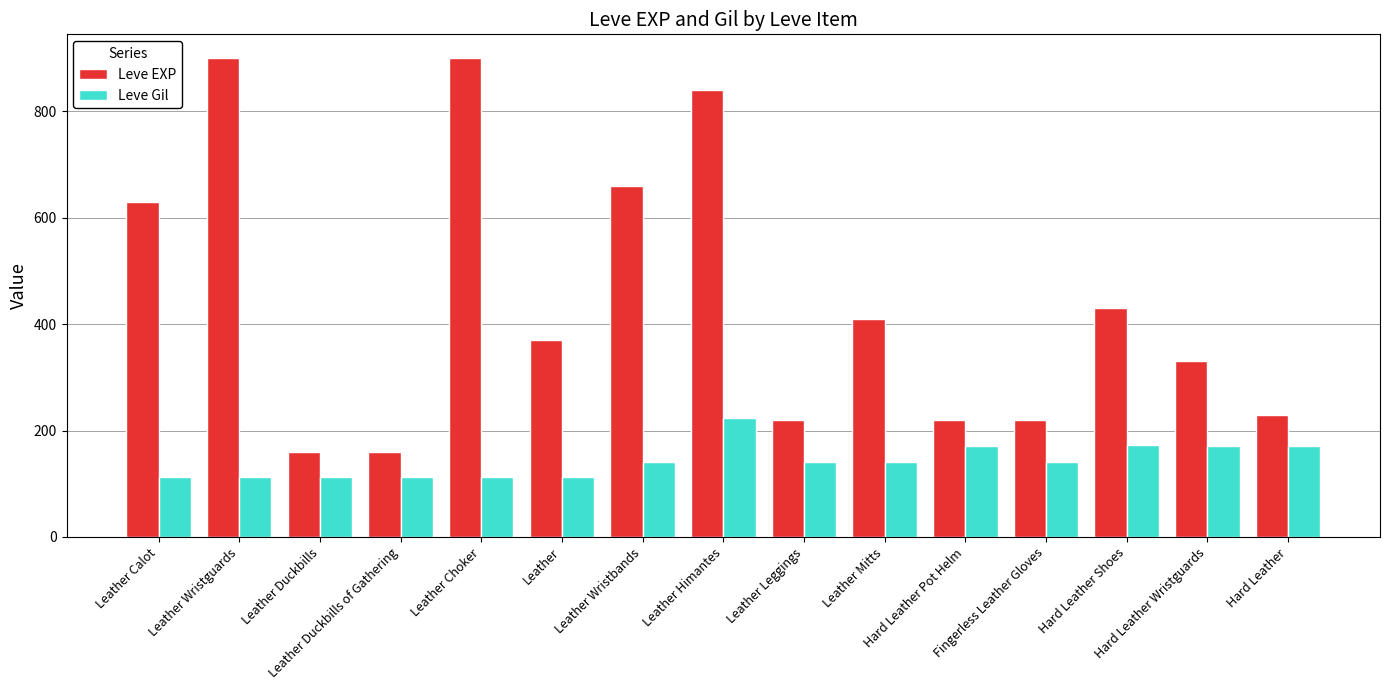

What is the difference between the maximum and minimum values in the Leve EXP series?

740